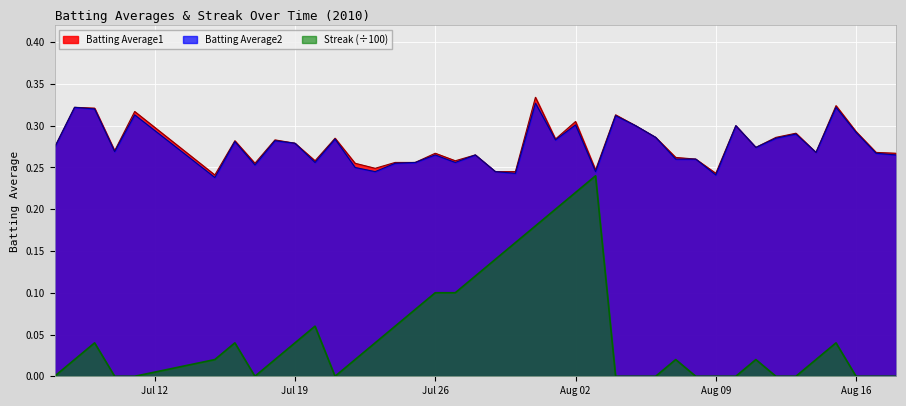

Reading left to right, transcribe all the data shown in this chart.

Batting Average1: 0.3	0.3	0.3	0.3	0.3	0.2	0.3	0.3	0.3	0.3	0.3	0.3	0.3	0.2	0.3	0.3	0.3	0.3	0.3	0.2	0.2	0.3	0.3	0.3	0.2	0.3	0.3	0.3	0.3	0.3	0.2	0.3	0.3	0.3	0.3	0.3	0.3	0.3	0.3	0.3
Batting Average2: 0.3	0.3	0.3	0.3	0.3	0.2	0.3	0.3	0.3	0.3	0.3	0.3	0.2	0.2	0.3	0.3	0.3	0.3	0.3	0.2	0.2	0.3	0.3	0.3	0.2	0.3	0.3	0.3	0.3	0.3	0.2	0.3	0.3	0.3	0.3	0.3	0.3	0.3	0.3	0.3
Streak: 0.0	0.0	0.0	0.0	0.0	0.0	0.0	0.0	0.0	0.0	0.1	0.0	0.0	0.0	0.1	0.1	0.1	0.1	0.1	0.1	0.2	0.2	0.2	0.2	0.2	0.0	0.0	0.0	0.0	0.0	0.0	0.0	0.0	0.0	0.0	0.0	0.0	0.0	0.0	0.0